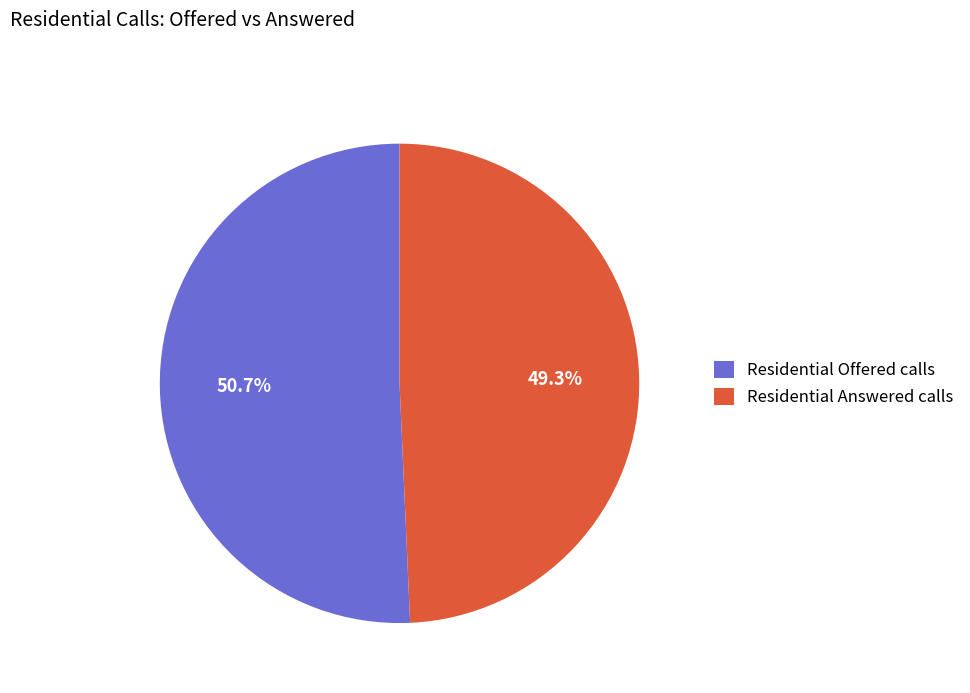

What percentage is the Residential Answered calls slice, to the nearest percent?

49%